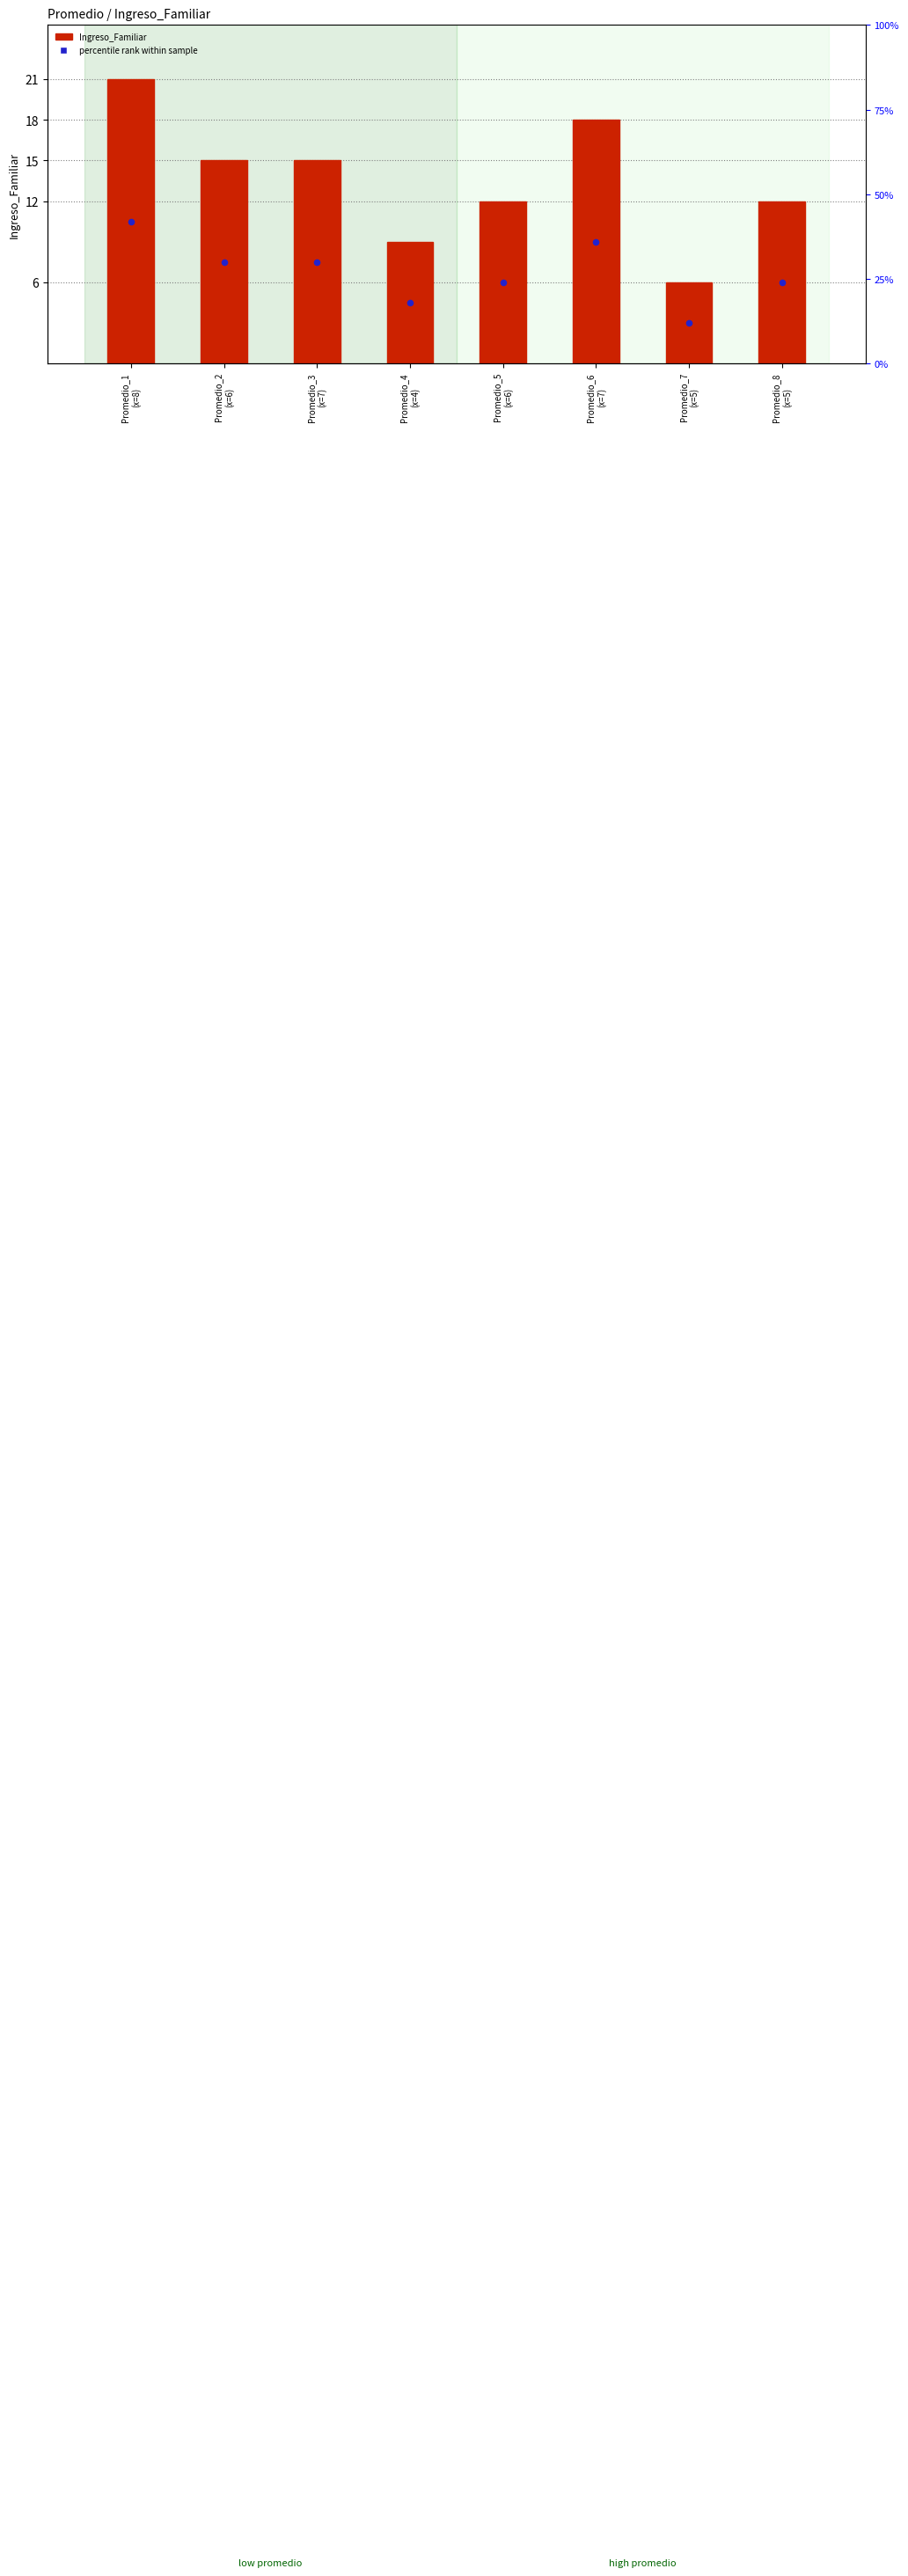

Is the value of percentile rank within sample at Promedio_7
(x=5) greater than the value of Ingreso_Familiar at Promedio_2
(x=6)?

No